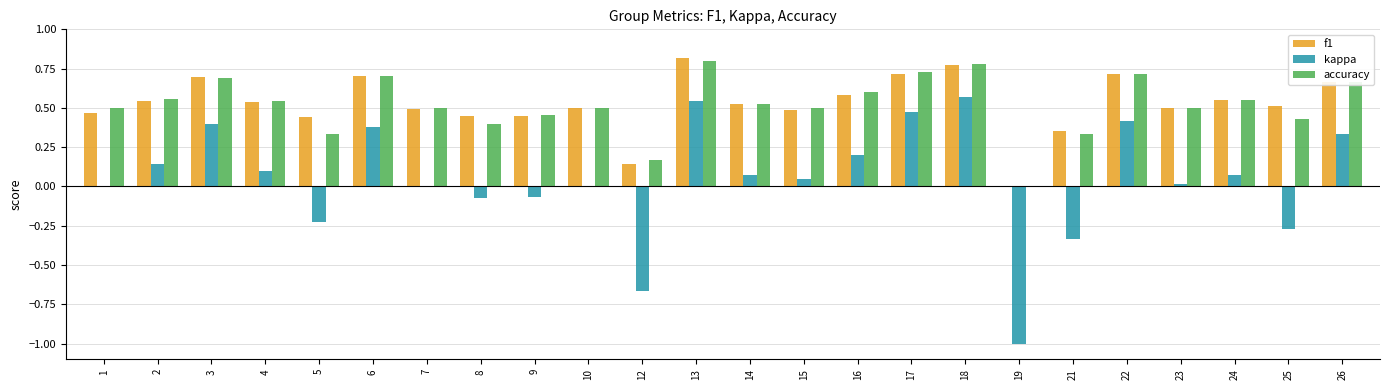

Between 14 and 17, which series saw the biggest shift?

kappa